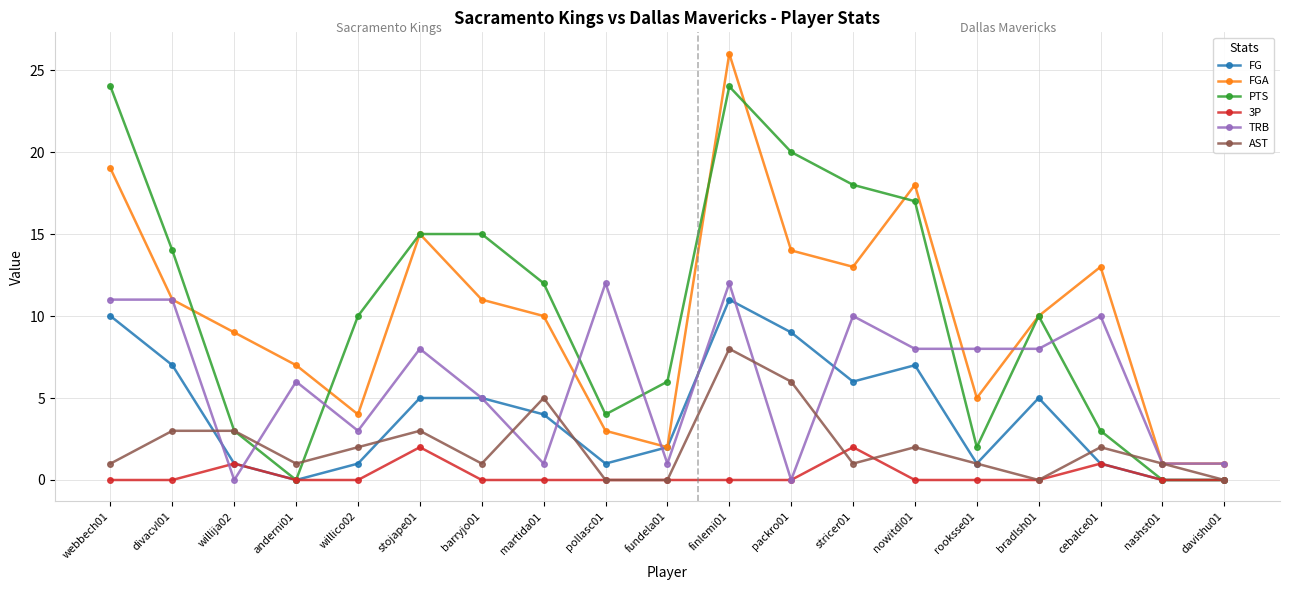

What is the difference between the maximum and second lowest values in the 3P series?

2